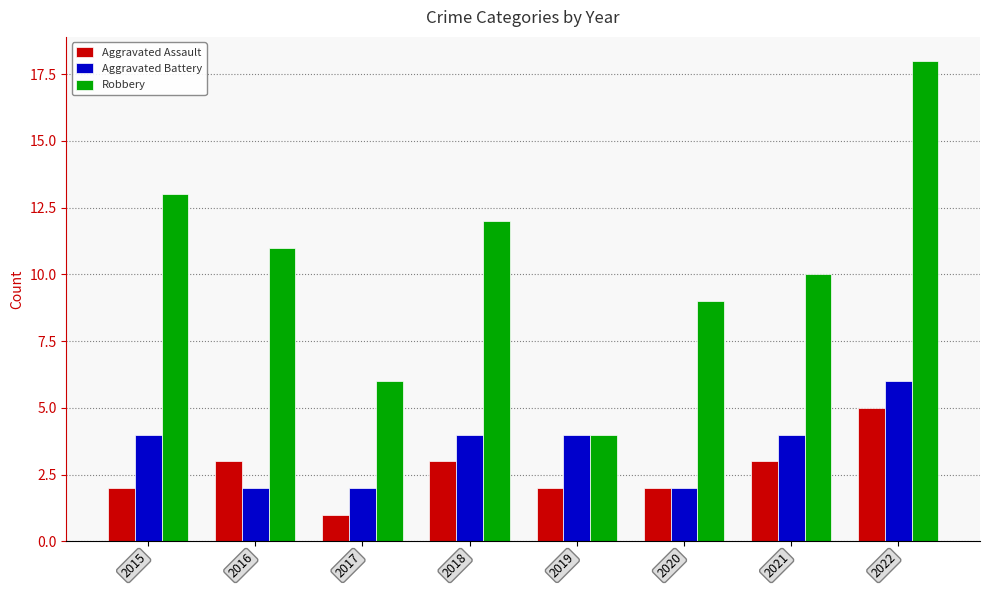

What is the difference between the highest and lowest values at 2015?

11